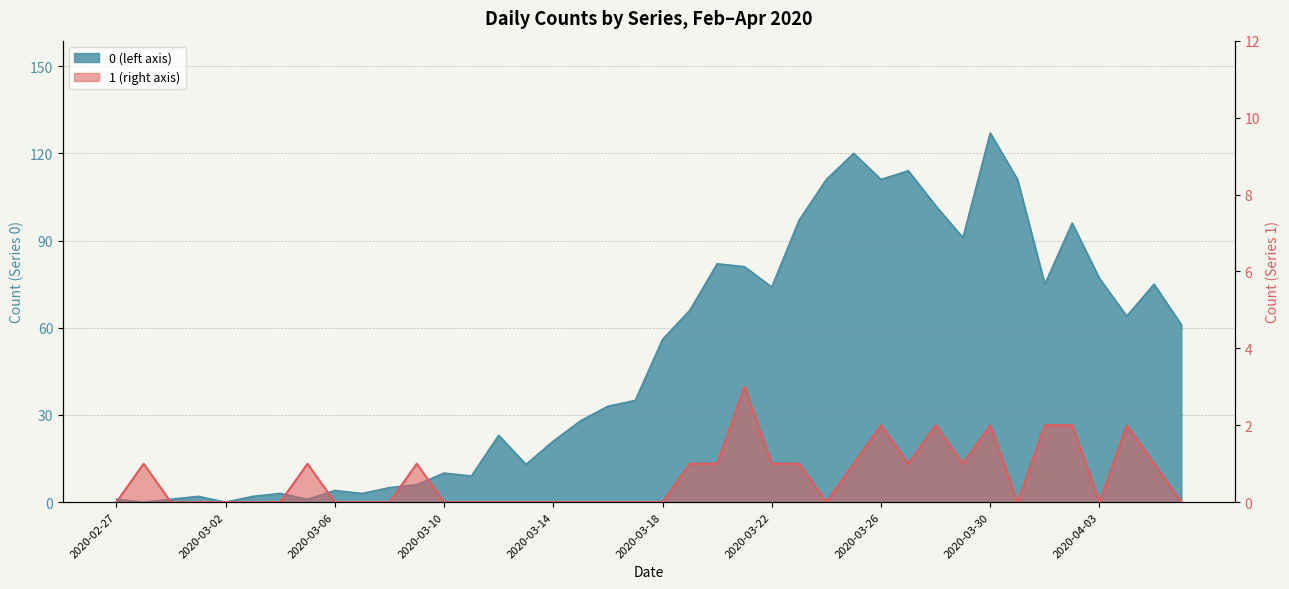

How many positive values does the 1 series have?

18